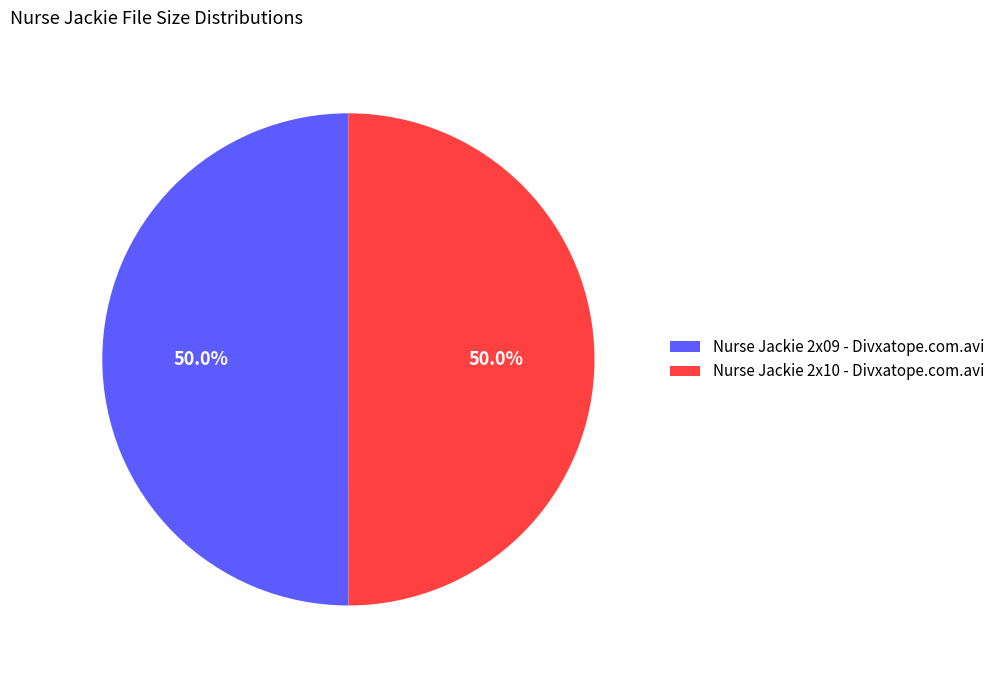

Is it true that Nurse Jackie 2x10 - Divxatope.com.avi is 56% of the pie?

False